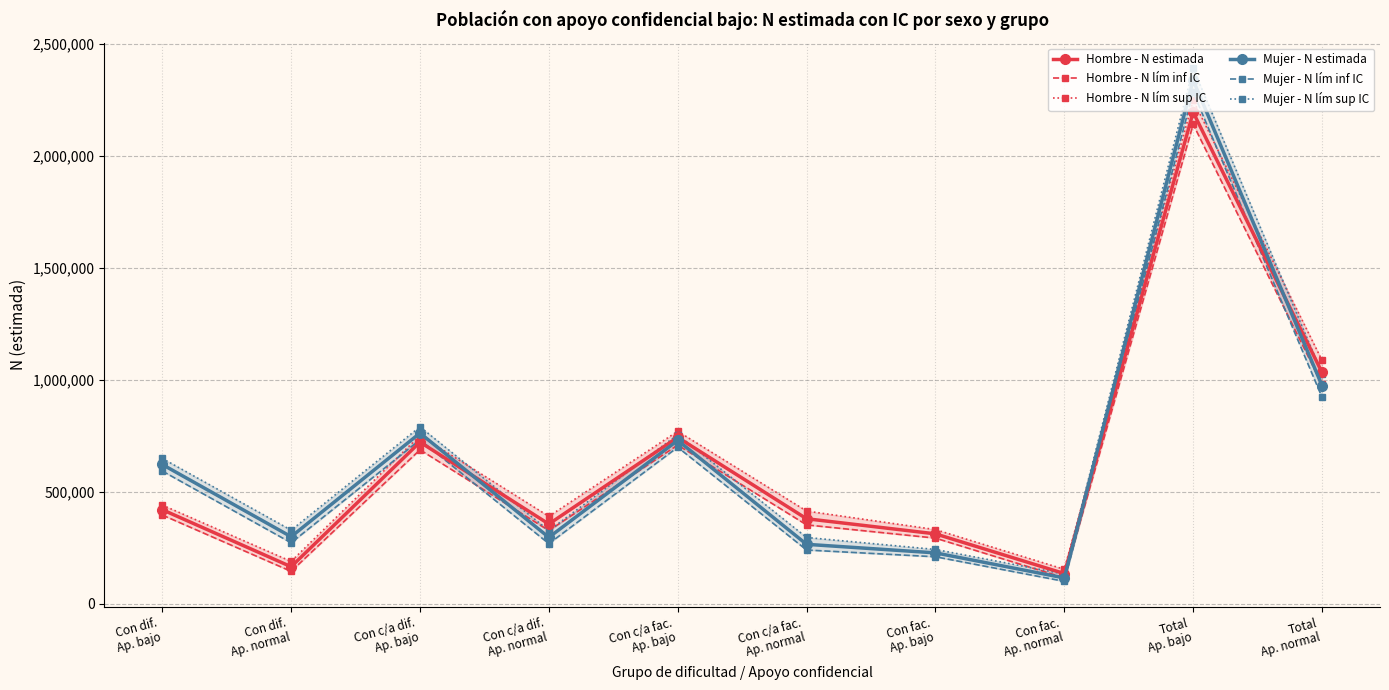

How many lines are shown in the chart?

6